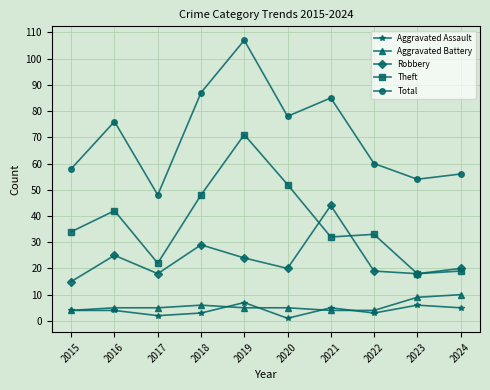

What is the smallest value displayed?

1